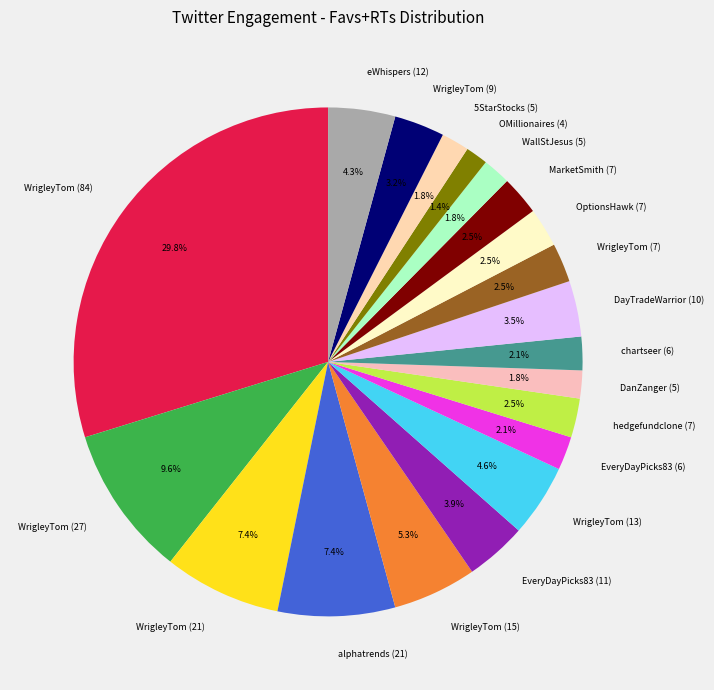

What is the ratio of the value at chartseer (6) to the value at WrigleyTom (9)?

0.7